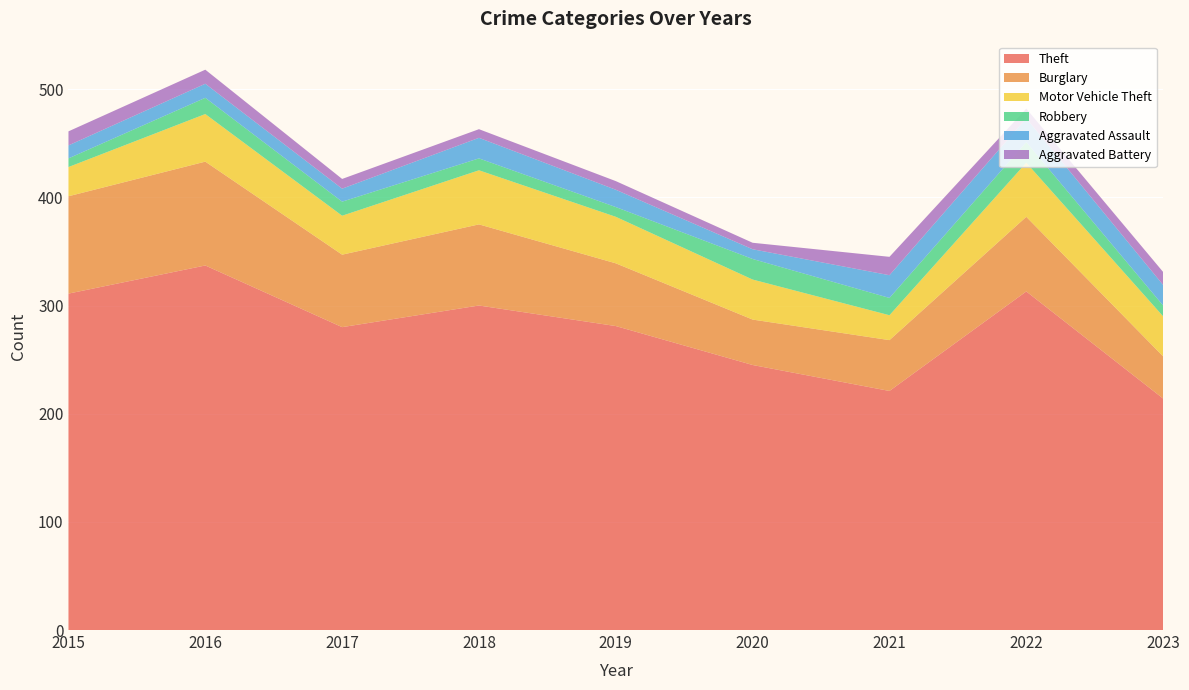

Reading left to right, extract all data points from this chart.

Theft: 311	337	280	300	281	245	221	313	214
Burglary: 90	96	67	75	58	42	47	69	39
Motor Vehicle Theft: 27	44	36	50	43	37	23	50	37
Robbery: 8	15	13	11	9	19	16	19	10
Aggravated Assault: 12	13	12	19	16	9	21	22	19
Aggravated Battery: 13	13	9	8	8	6	17	9	12